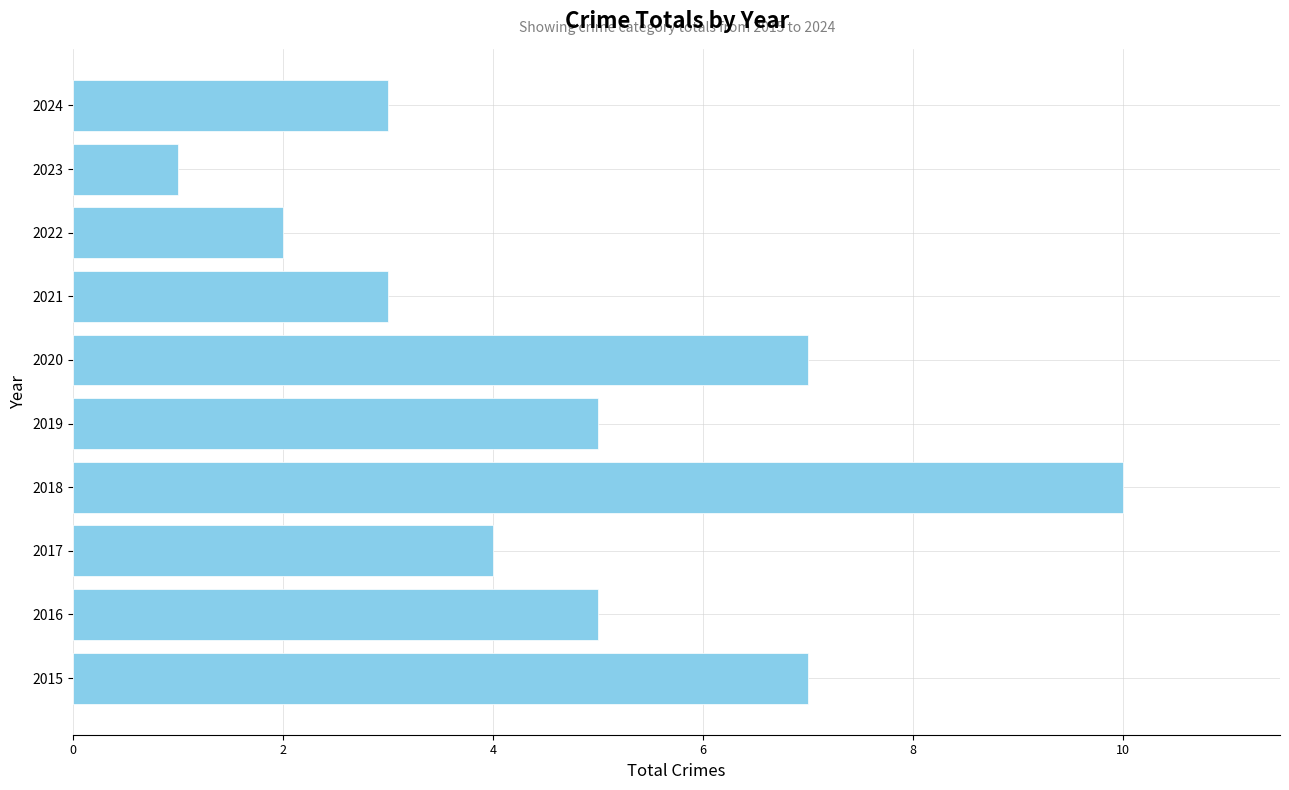

What is the ratio of the value at 2021 to the value at 2019?

0.6